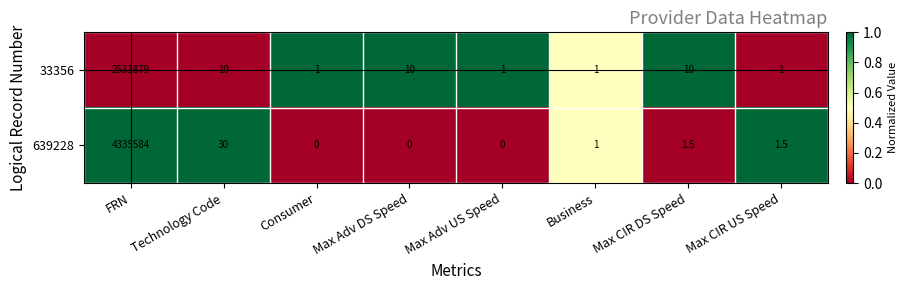

Count the number of data series in this chart.

2